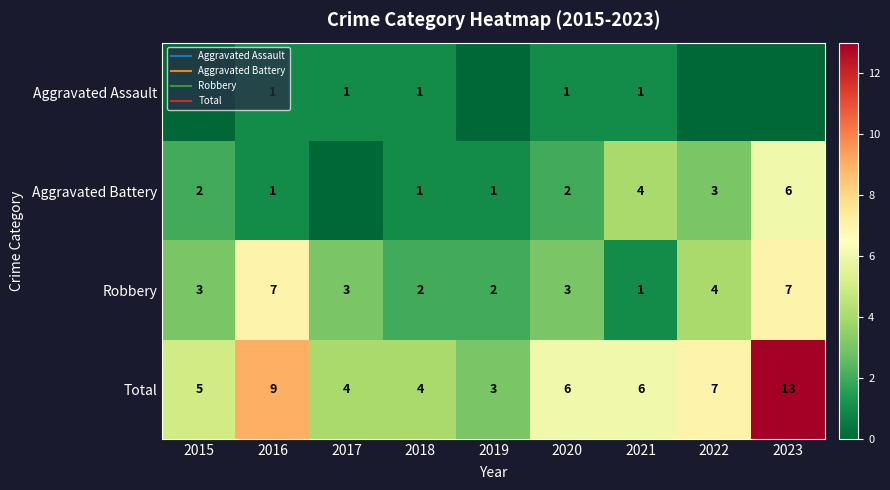

List the series in order of their peak value, lowest first.

Aggravated Assault, Aggravated Battery, Robbery, Total